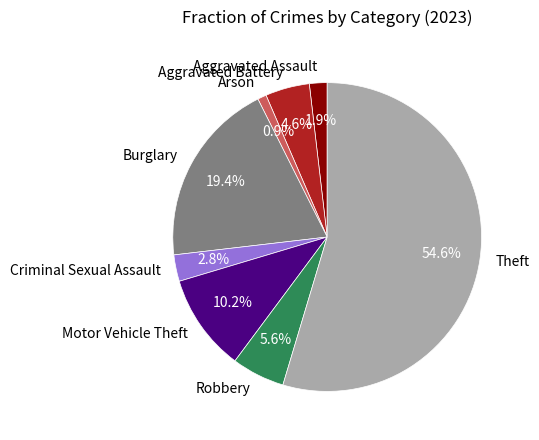

What percentage is NOT represented by Criminal Sexual Assault?

97.2%